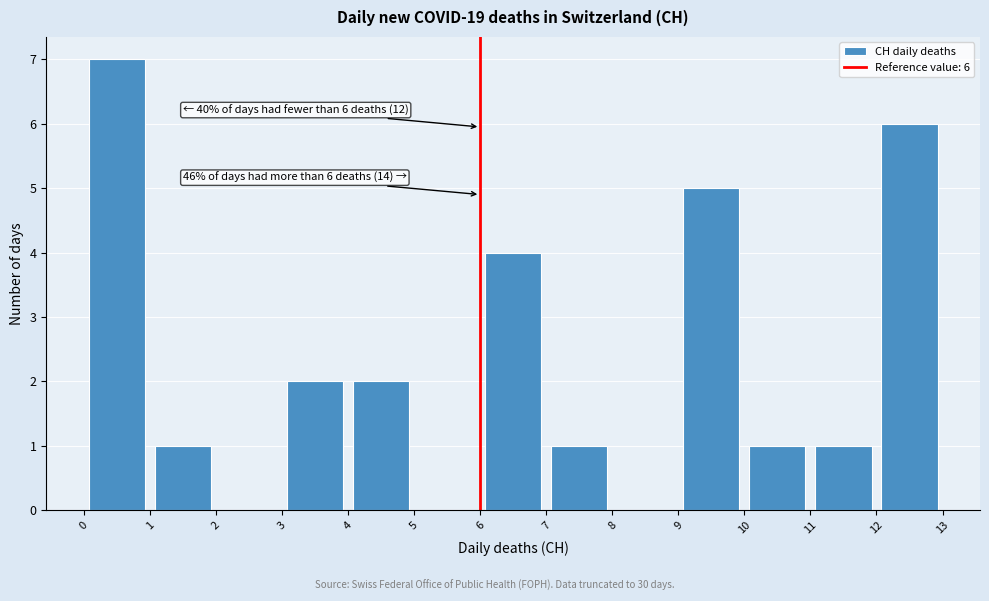

Over which range of the x-axis is the bar tallest?

0 to 1